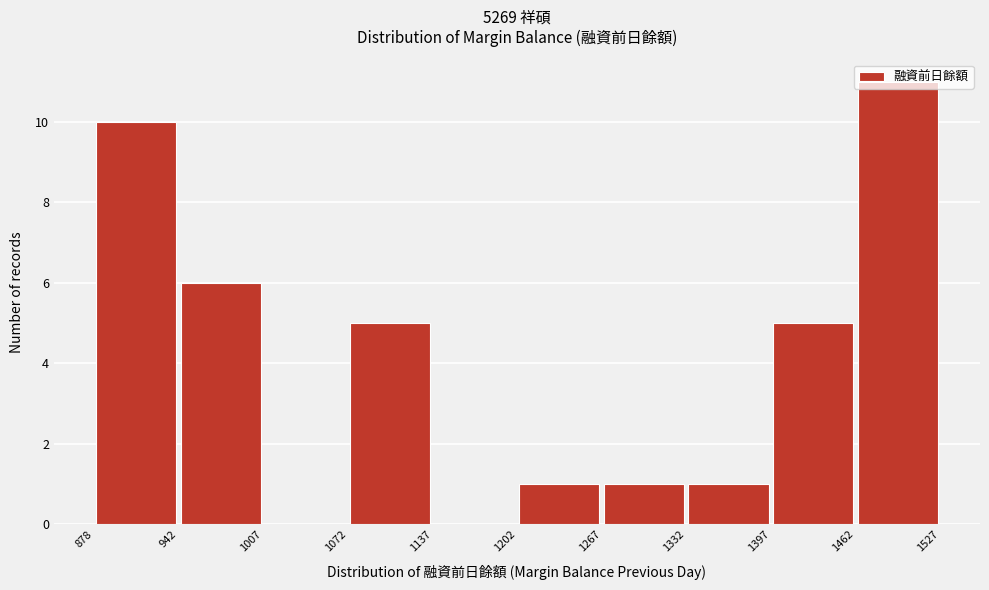

Reading left to right, transcribe this chart: for each bar, give the range it covers on the x-axis and its height. The values are not printed on the chart, so give them approximately, as read against the axis.

878 to 942: 10
942 to 1007: 6
1007 to 1072: 0
1072 to 1137: 5
1137 to 1202: 0
1202 to 1267: 1
1267 to 1332: 1
1332 to 1397: 1
1397 to 1462: 5
1462 to 1527: 11